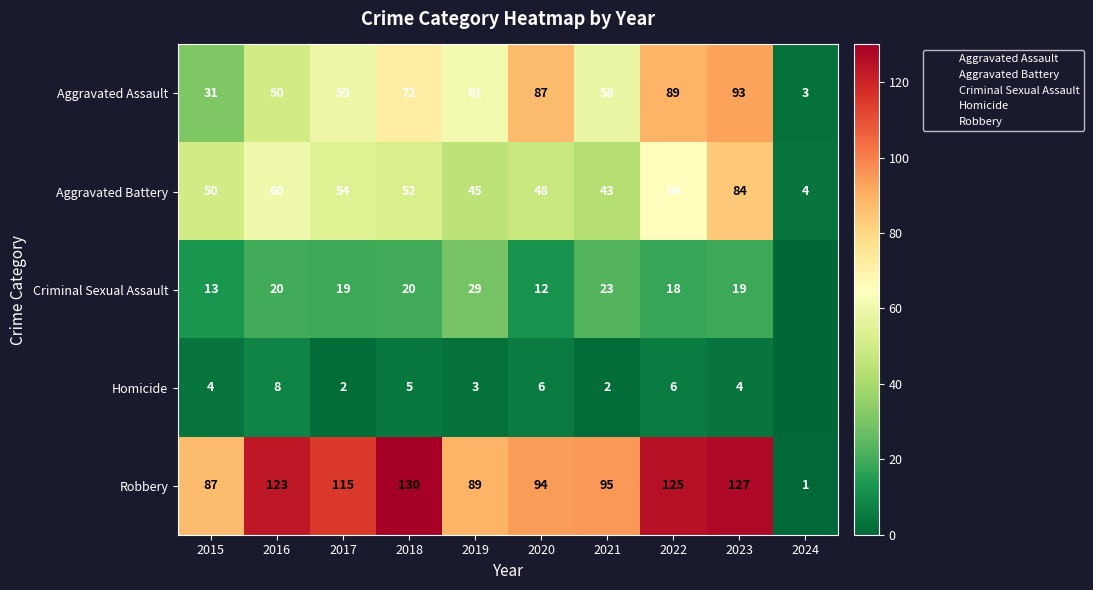

True or false: Aggravated Battery has a value of 4 at 2024.

True